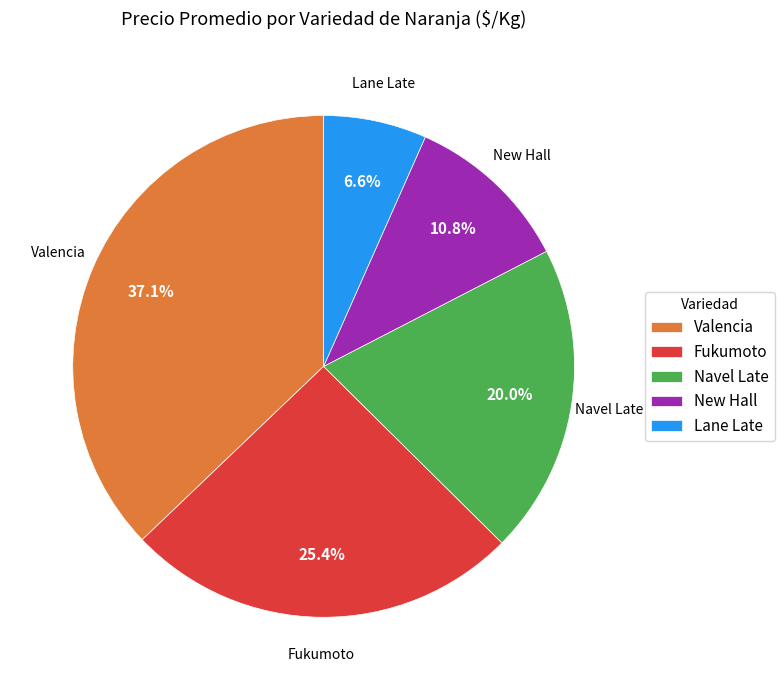

Combined, what portion of the pie is Fukumoto and Navel Late?

45.4%